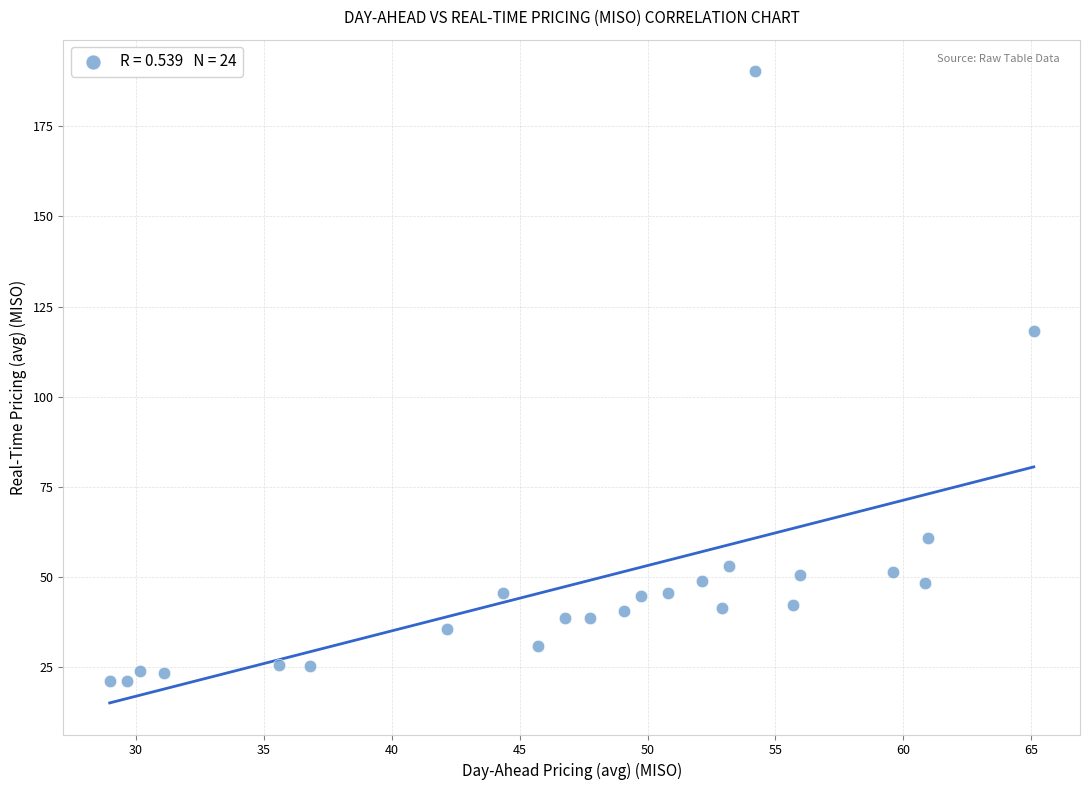

What Y value in the scatter plot is closest to 105?

118.1